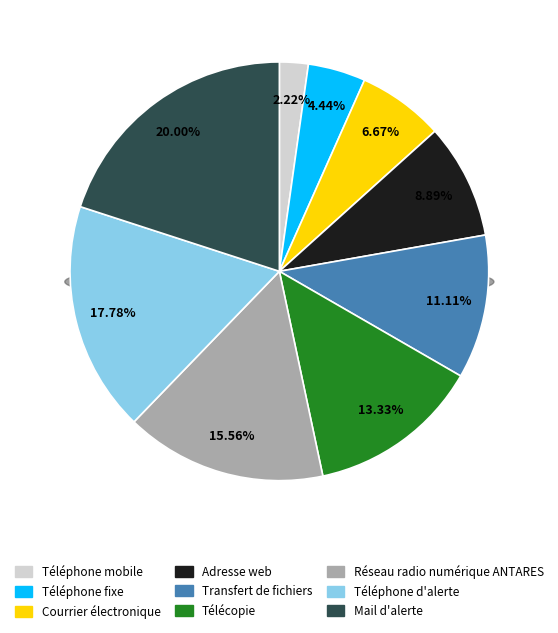

Which has a higher value, Téléphone mobile or Transfert de fichiers?

Transfert de fichiers